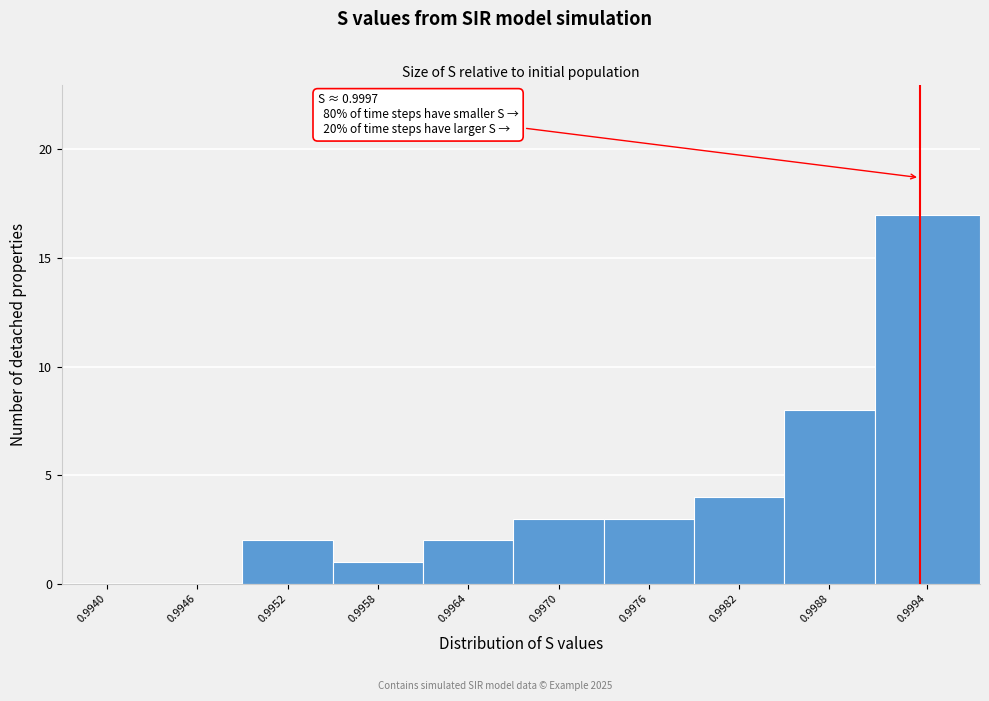

Reading left to right, what are all the values shown in this chart?

0.9940=0	0.9946=0	0.9952=2	0.9958=1	0.9964=2	0.9970=3	0.9976=3	0.9982=4	0.9988=8	0.9994=17